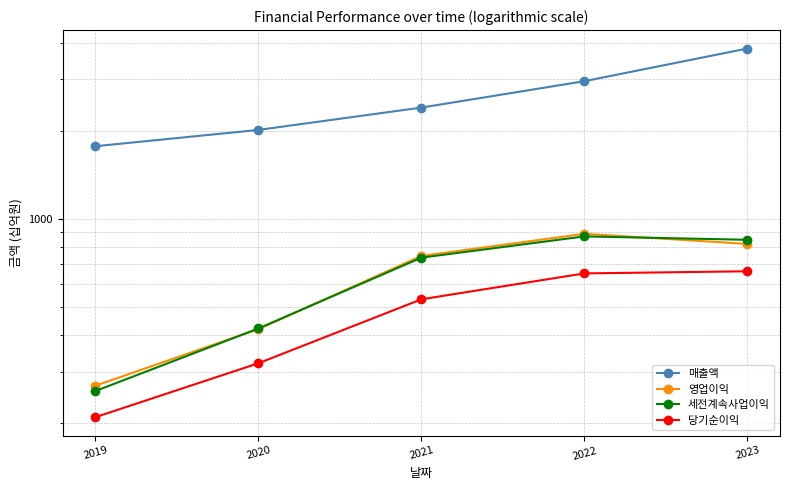

Between 2023 and 2021, which is larger?

2023